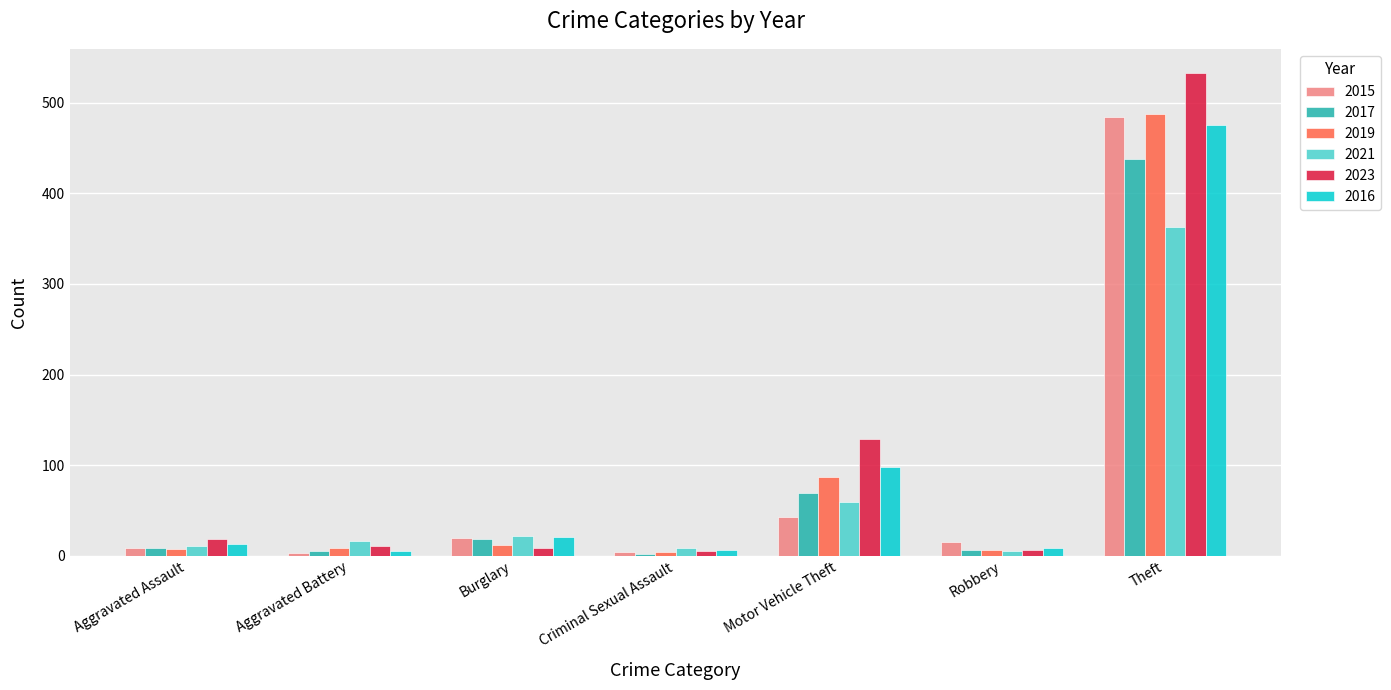

Which series has the largest range (max minus min)?

2023